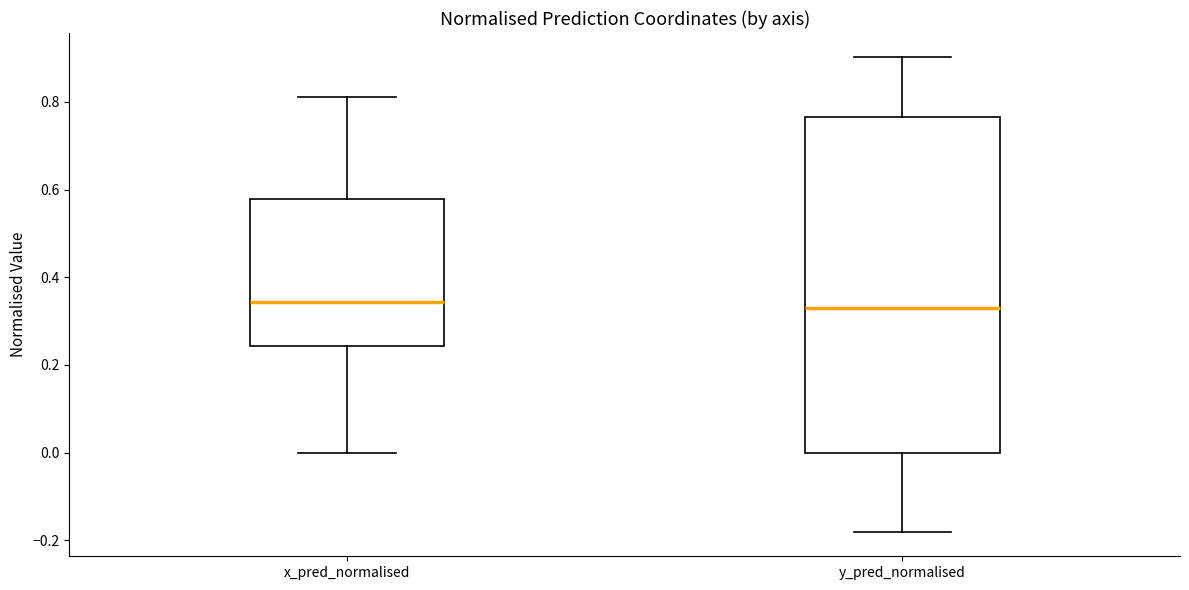

Reading left to right, read every box against the y-axis: the position of its median line, the range the box covers, and the ends of its whiskers. The values are not printed on the chart, so give them approximately, as read against the axis.

x_pred_normalised: median 0.34, box 0.24 to 0.58, whiskers 0.00 to 0.82
y_pred_normalised: median 0.34, box 0.00 to 0.76, whiskers -0.18 to 0.90